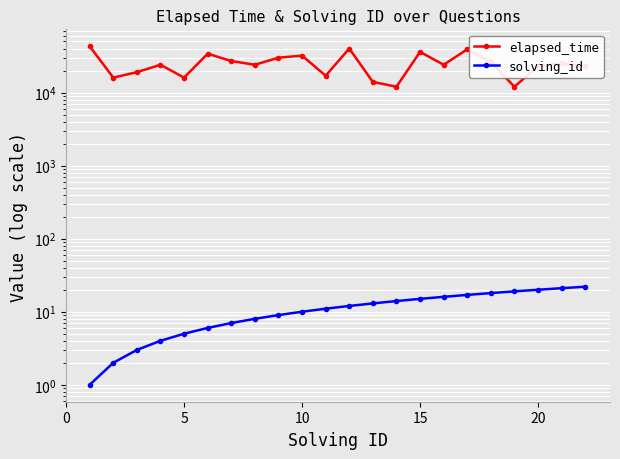

What is the average value of the solving_id series?

12